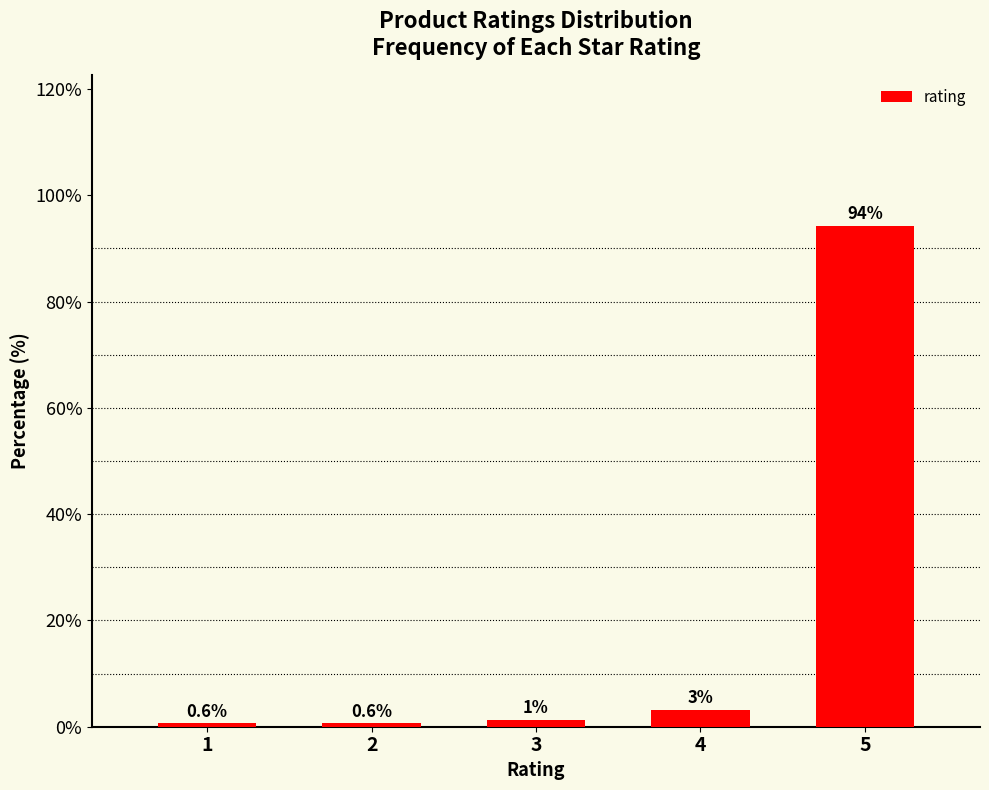

Where does the data first go above 1?

3